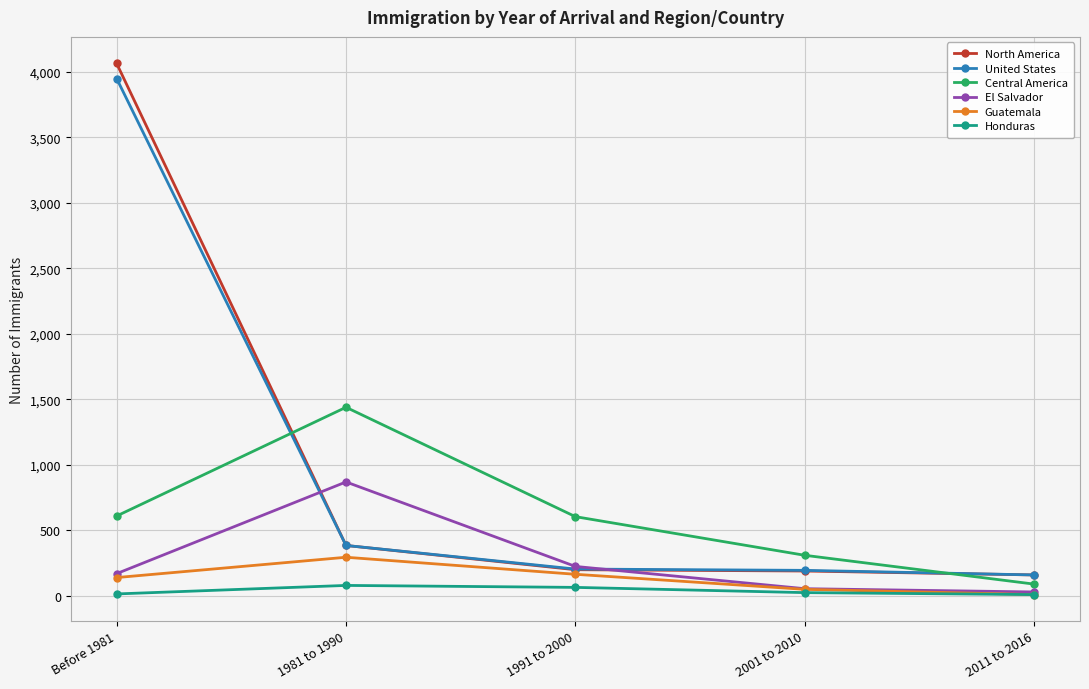

The value of El Salvador at 1981 to 1990 is 417. True or false?

False